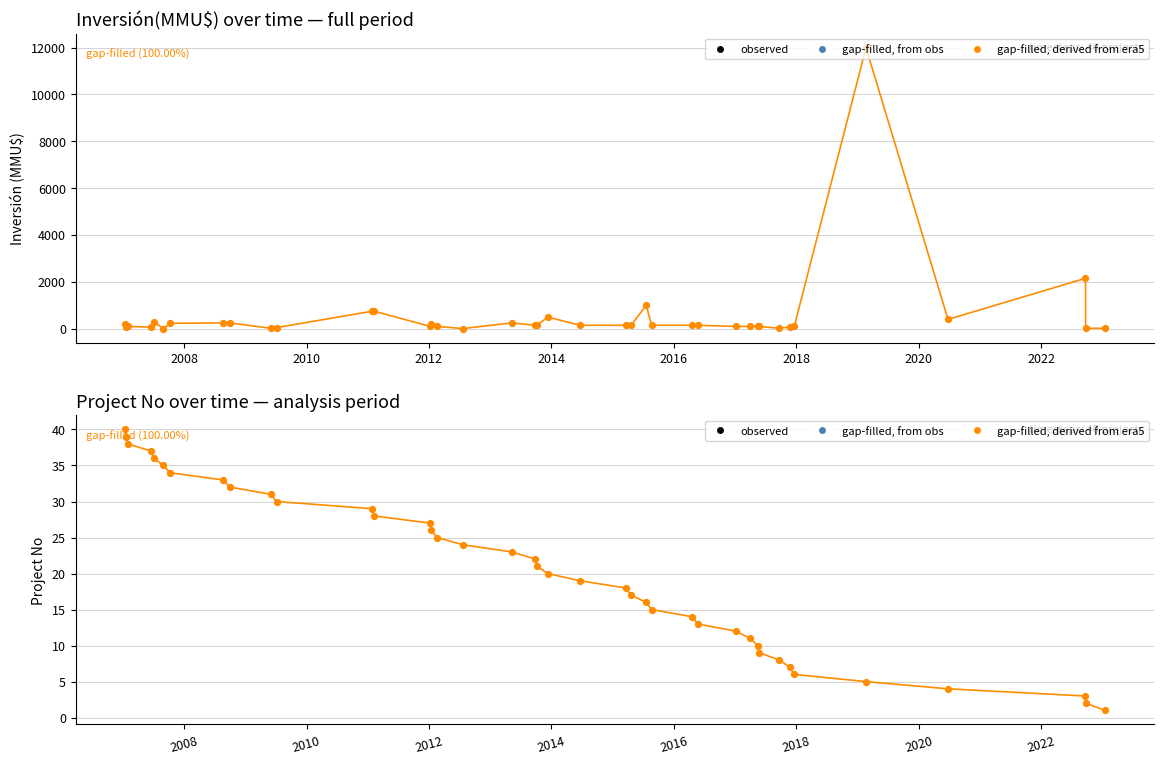

Which series has the largest Y range (max minus min)?

Inversión(MMU$)